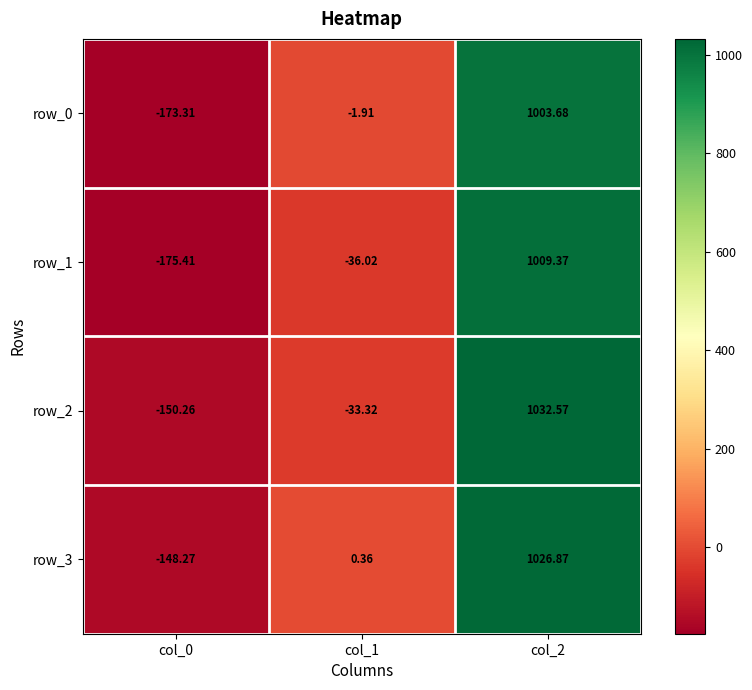

How many distinct data groups are displayed?

4